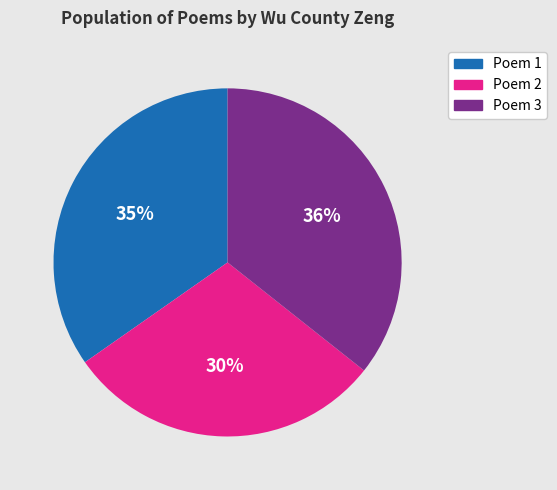

Does any single category account for the majority?

No